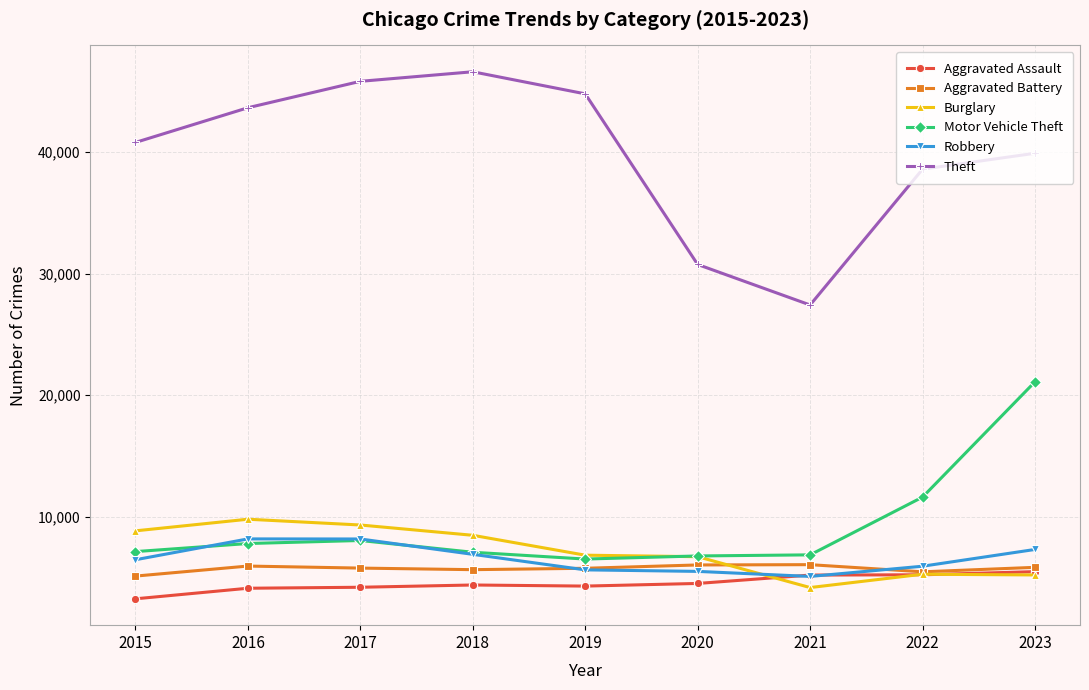

What are all the series names shown in the legend?

Aggravated Assault, Aggravated Battery, Burglary, Motor Vehicle Theft, Robbery, Theft